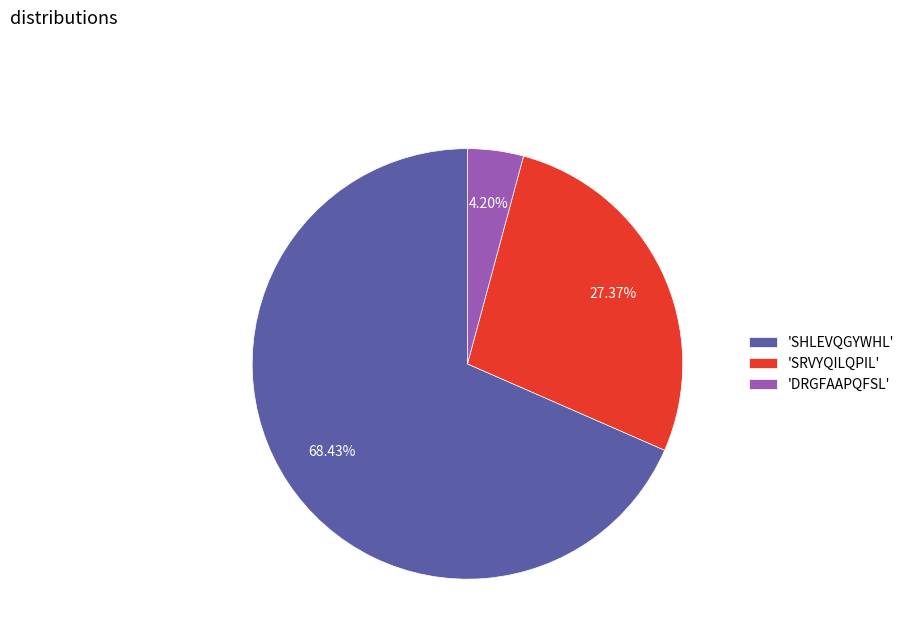

Does any single category account for the majority?

Yes